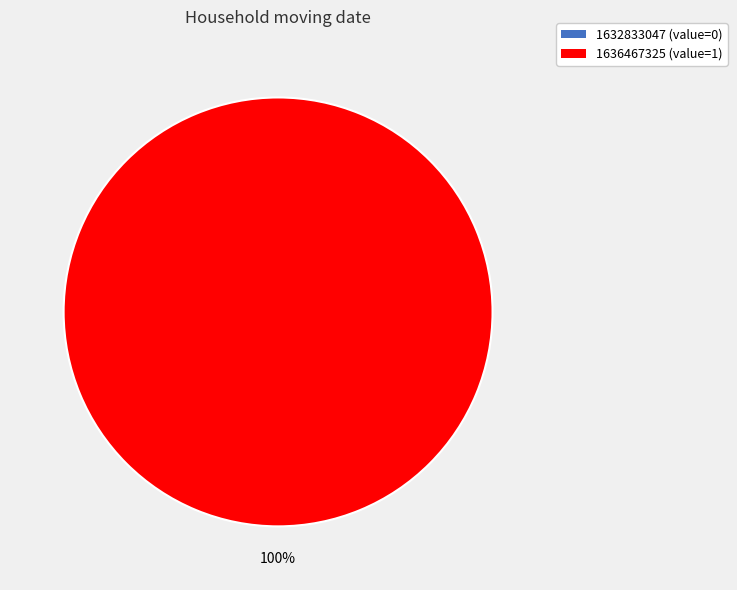

What is the total percentage of 1636467325 and 1632833047?

100.0%